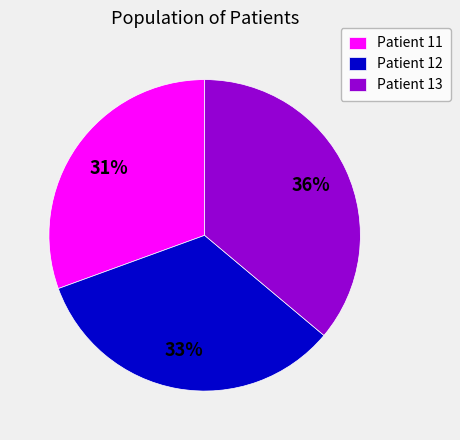

How many segments does this pie chart have?

3